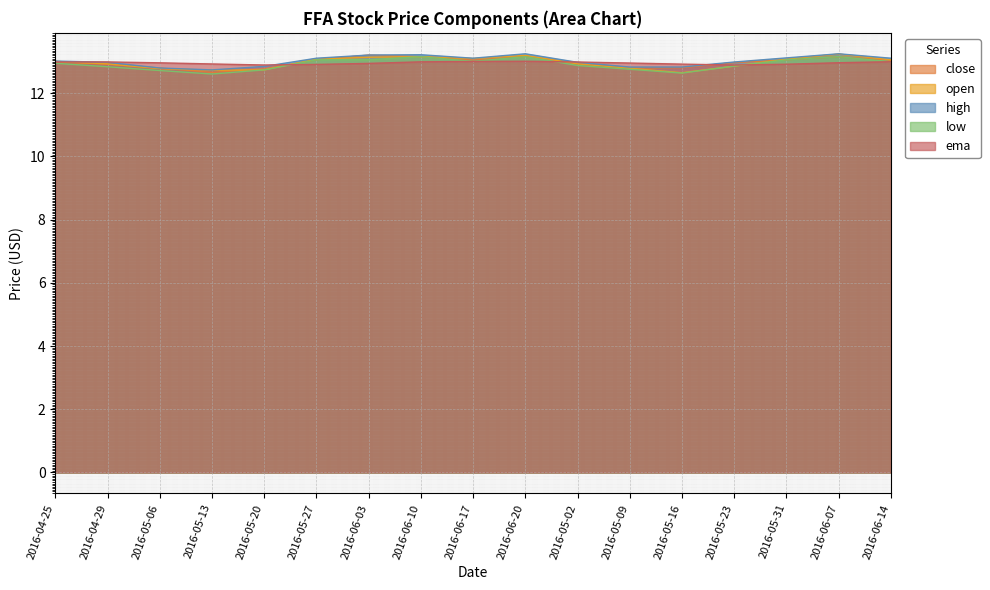

Reading left to right, extract all data points from this chart.

close: 13.0	12.9	12.8	12.7	12.8	13.1	13.2	13.2	13.1	13.2	13.0	12.8	12.8	13.0	13.1	13.2	13.0
open: 13.0	12.9	12.8	12.7	12.7	13.1	13.1	13.2	13.1	13.2	12.9	12.8	12.7	12.9	13.1	13.2	13.1
high: 13.0	13.0	12.8	12.7	12.8	13.1	13.2	13.2	13.1	13.2	13.0	12.8	12.8	13.0	13.1	13.2	13.1
low: 12.9	12.8	12.7	12.6	12.7	13.1	13.1	13.2	13.0	13.2	12.9	12.8	12.6	12.9	13.1	13.2	13.0
ema: 13.0	13.0	13.0	12.9	12.9	12.9	12.9	13.0	13.0	13.0	13.0	13.0	12.9	12.9	12.9	13.0	13.0